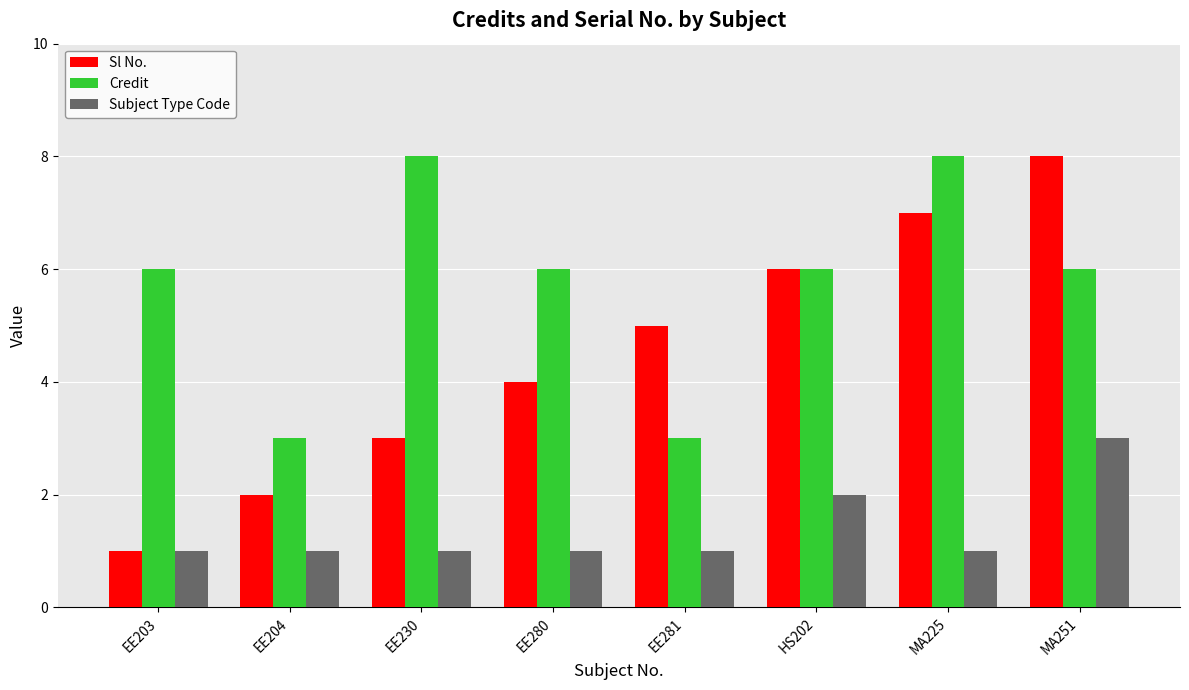

What is the lowest value of the Subject Type Code series?

1